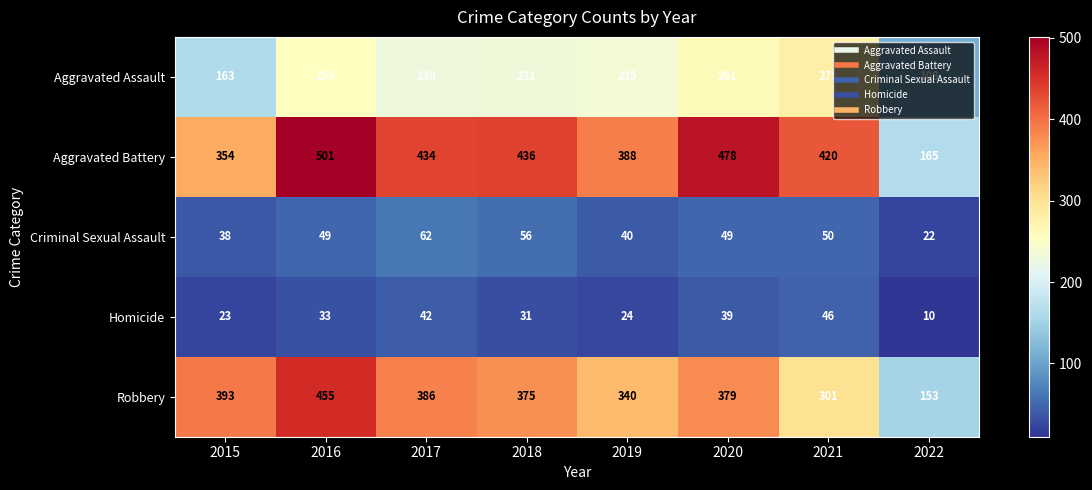

Where is Homicide nearest to the value 28?

2018